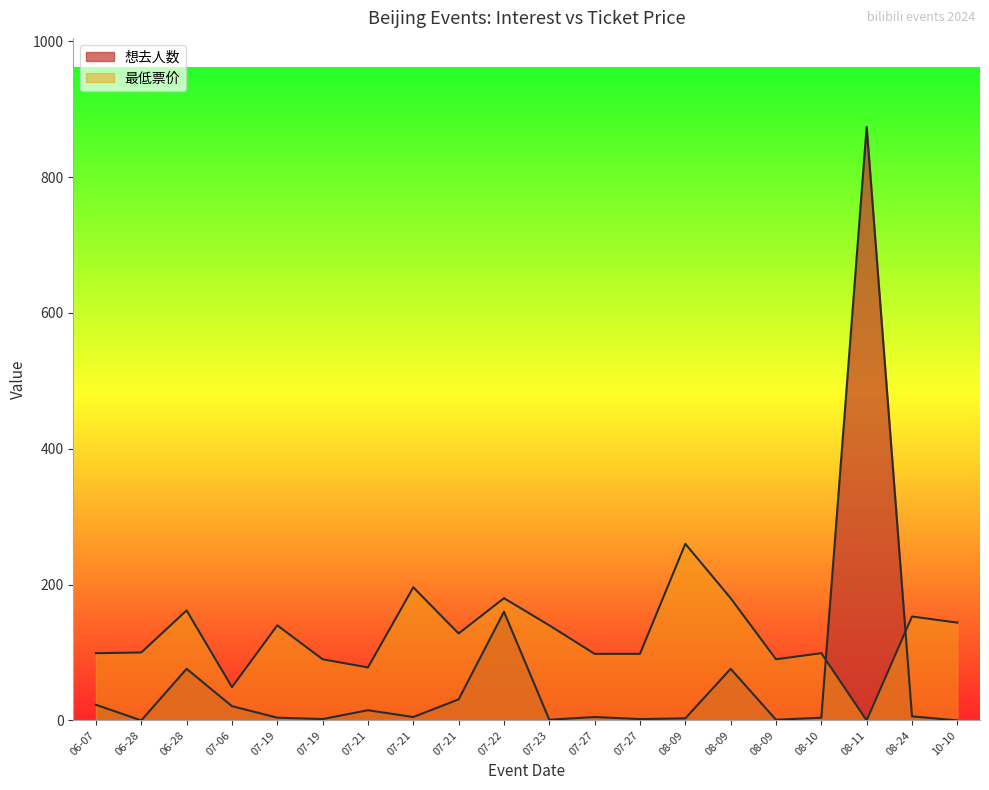

The 最低票价 series shows 90 at 07-19. True or false?

True